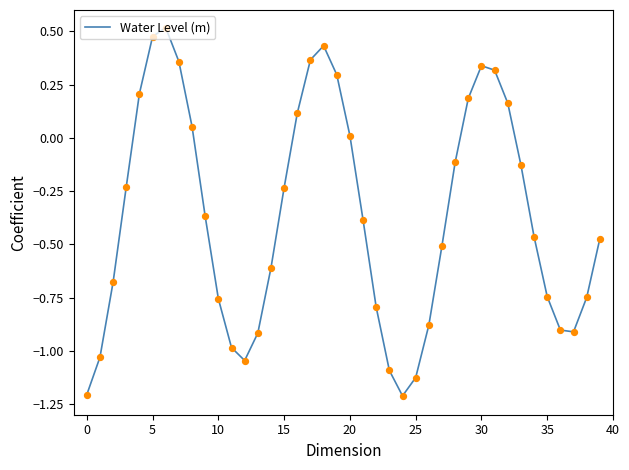

What is the minimum value shown in the chart?

-1.2